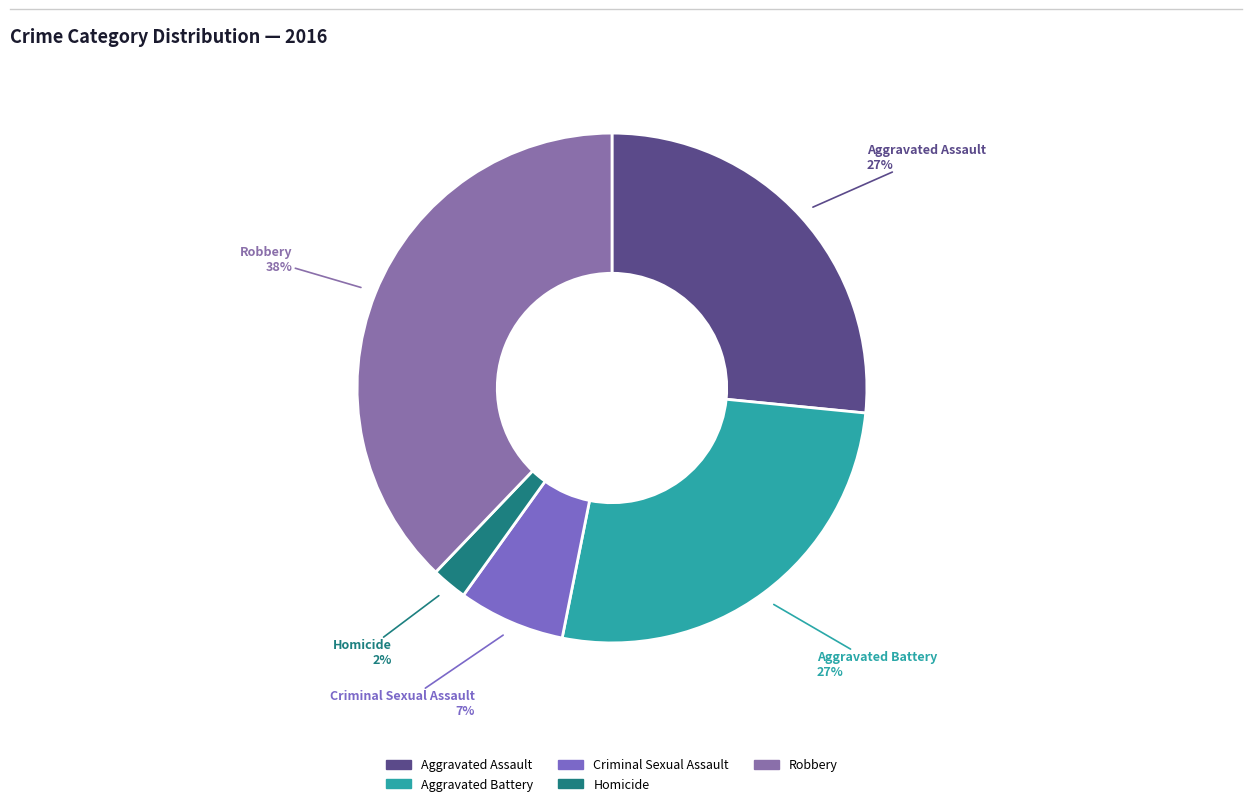

To the nearest percent, what is the combined percentage of Aggravated Assault and Homicide?

29%